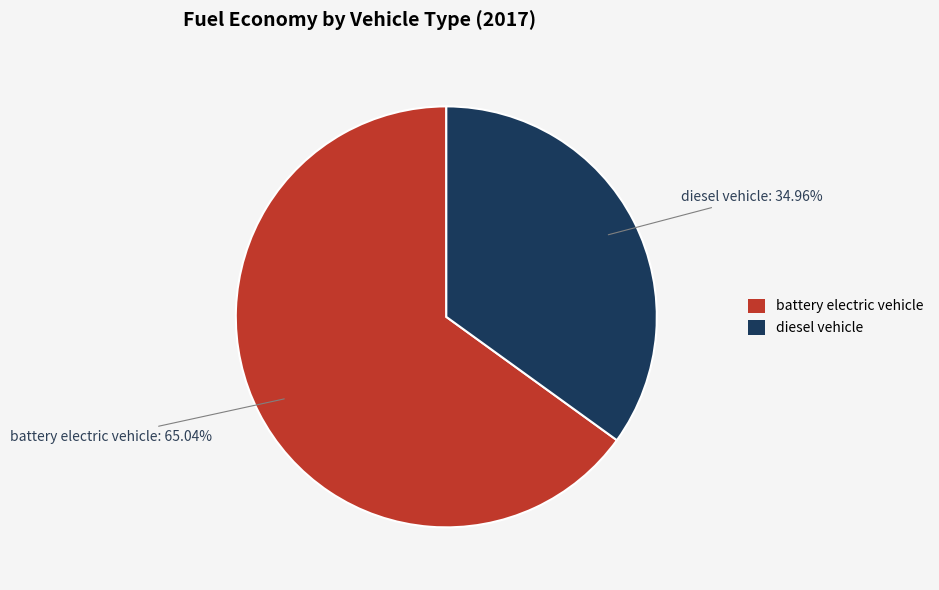

To the nearest percent, what portion does diesel vehicle represent?

35%